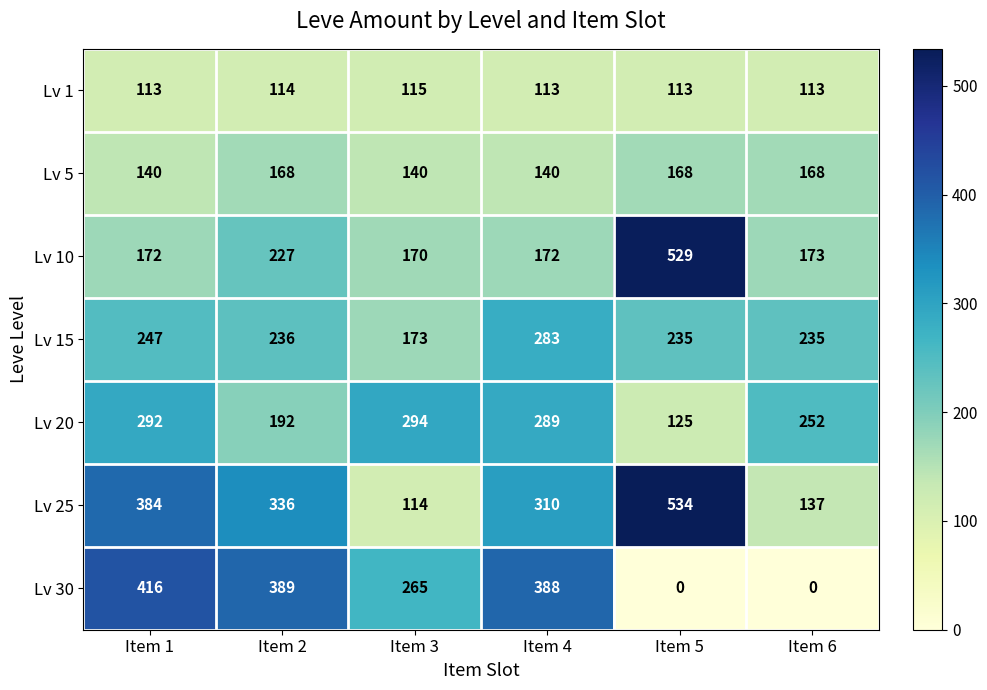

What is the difference between the second highest and minimum values in the Lv 25 series?

270